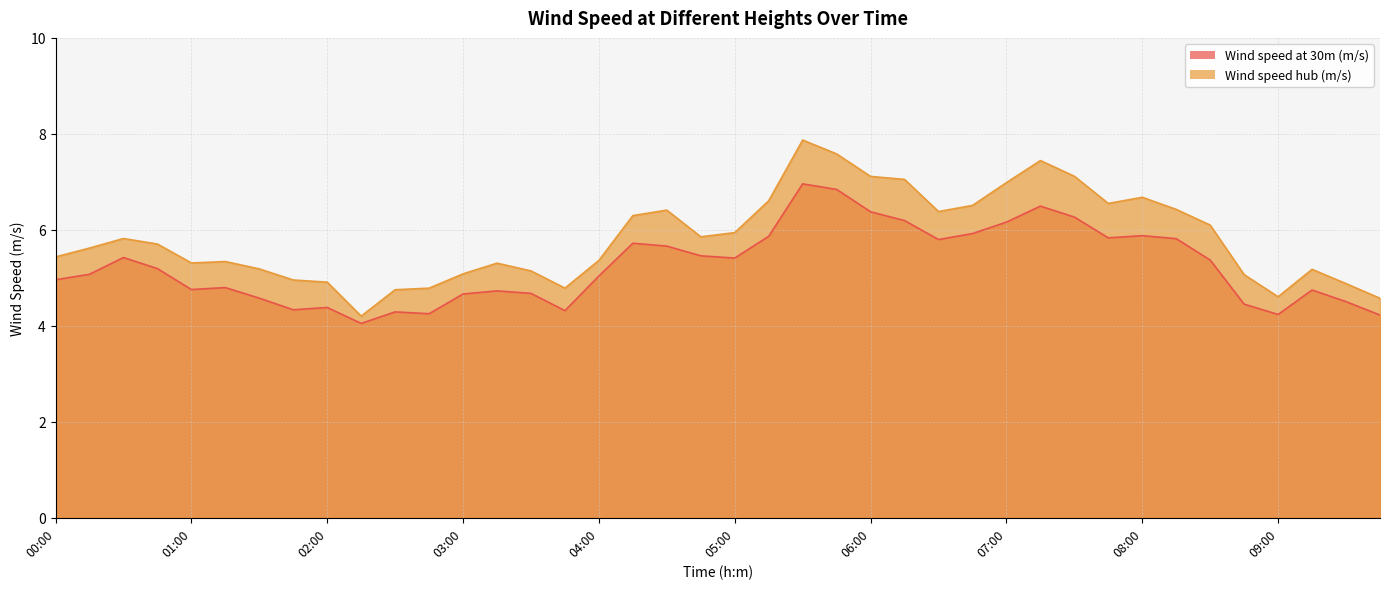

What is the total value across all series at 06:00?

13.5